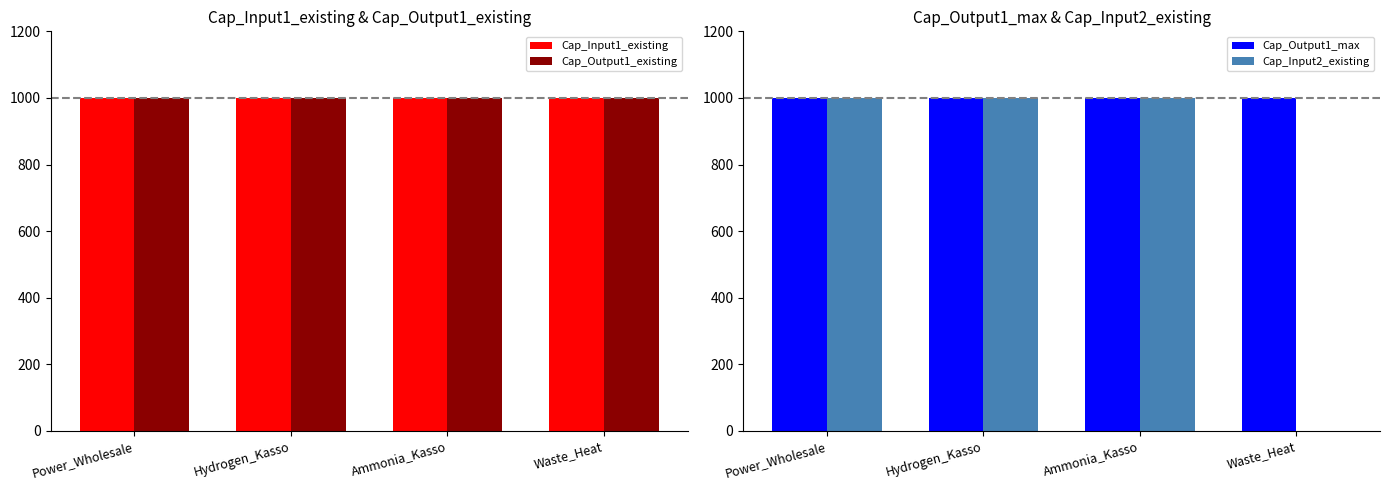

Reading left to right, what are all the values shown in this chart?

Cap_Input1_existing: Power_Wholesale=1000	Hydrogen_Kasso=1000	Ammonia_Kasso=1000	Waste_Heat=1000
Cap_Output1_existing: Power_Wholesale=1000	Hydrogen_Kasso=1000	Ammonia_Kasso=1000	Waste_Heat=1000
Cap_Output1_max: Power_Wholesale=1000	Hydrogen_Kasso=1000	Ammonia_Kasso=1000	Waste_Heat=1000
Cap_Input2_existing: Power_Wholesale=1000	Hydrogen_Kasso=1000	Ammonia_Kasso=1000	Waste_Heat=0